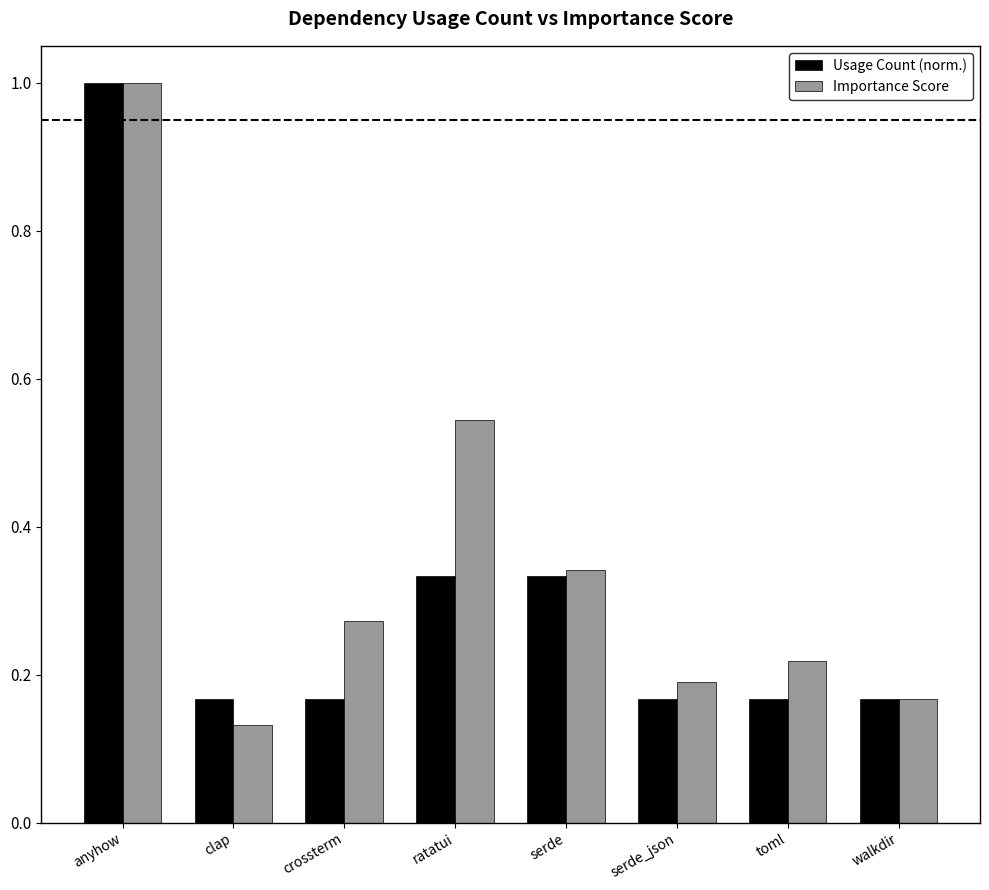

Which series has the largest total across all categories?

Importance Score